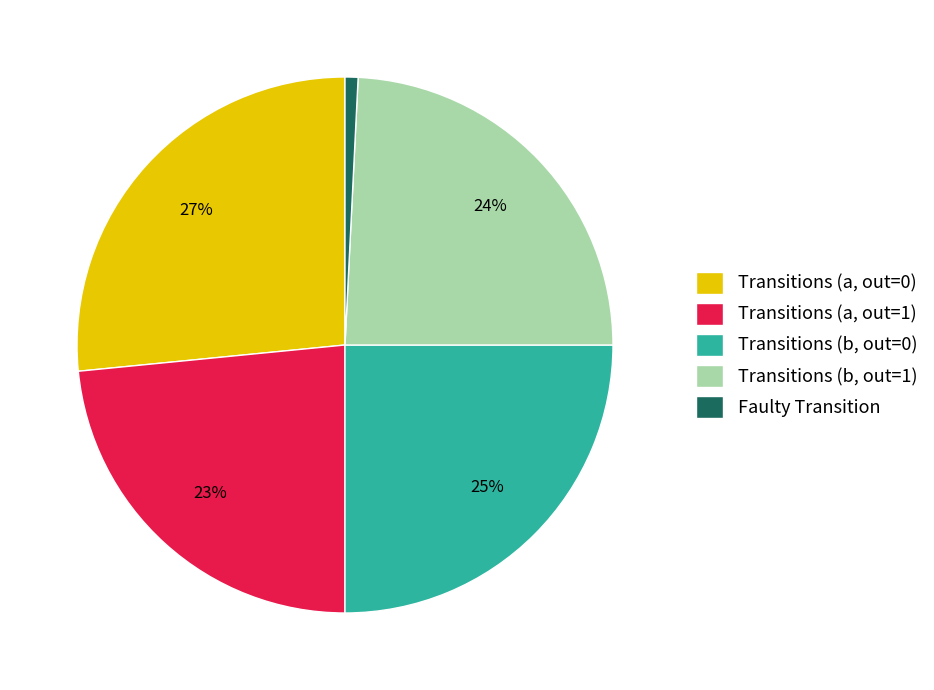

Is Transitions (b, out=1) the majority of the pie?

No